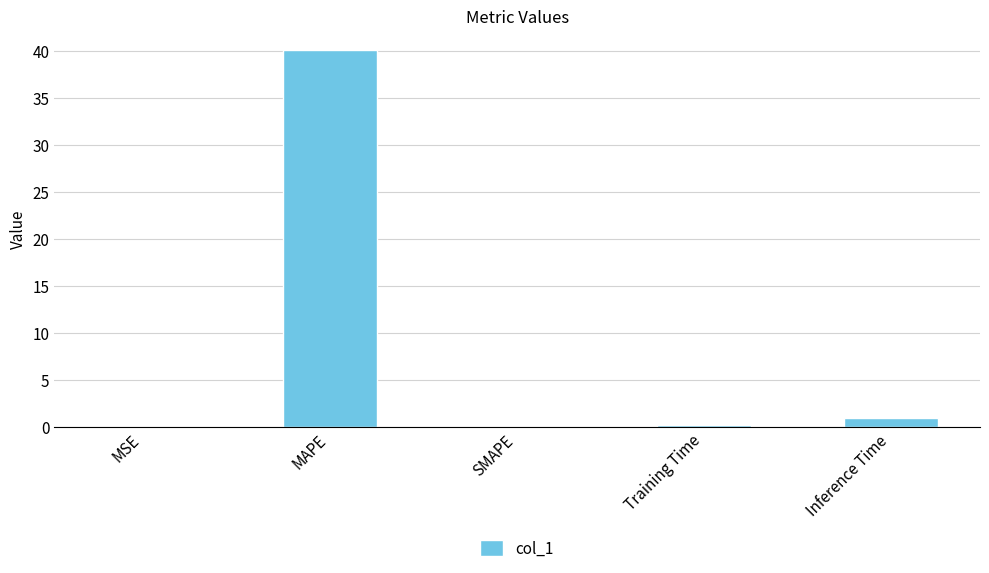

Which has a higher value, Training Time or MAPE?

MAPE